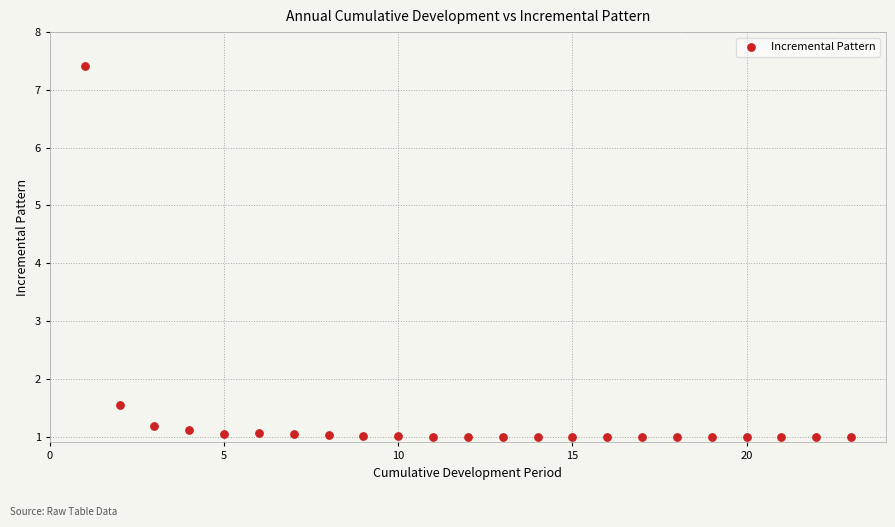

What Y value in the scatter plot is closest to 4?

1.6